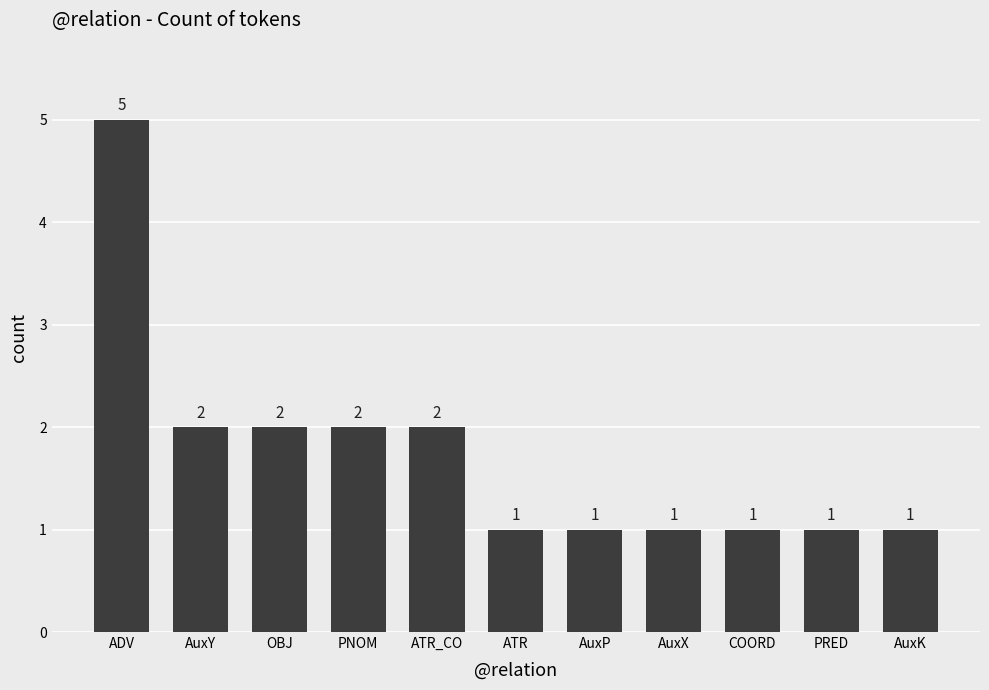

What is the ratio of the value at OBJ to the value at AuxP?

2.0